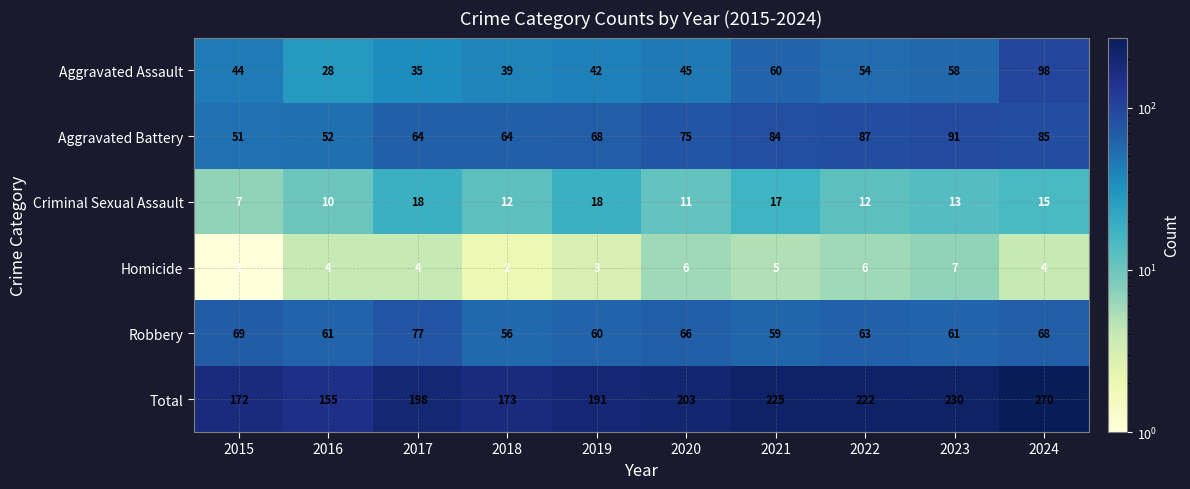

What is the difference between the maximum and second lowest values in the Total series?

98